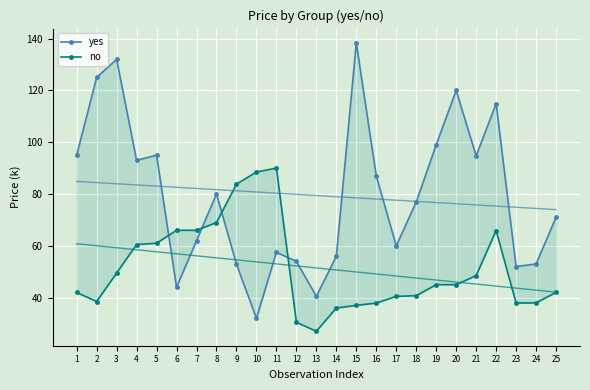

True or false: yes has a value of 57.5 at 11.

True